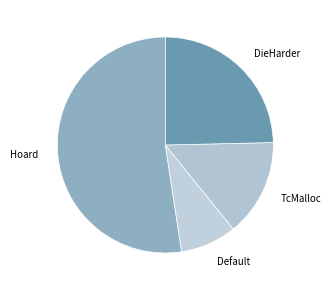

True or false: TcMalloc accounts for 5% of the total.

False